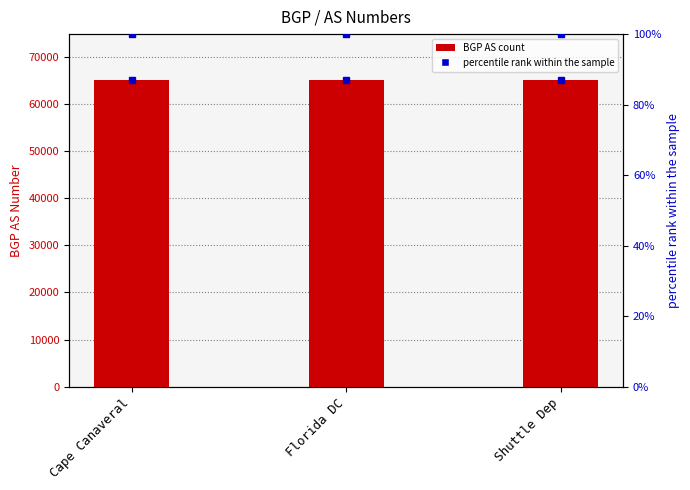

What is the label of the 3rd bar from the left?

Shuttle Dep